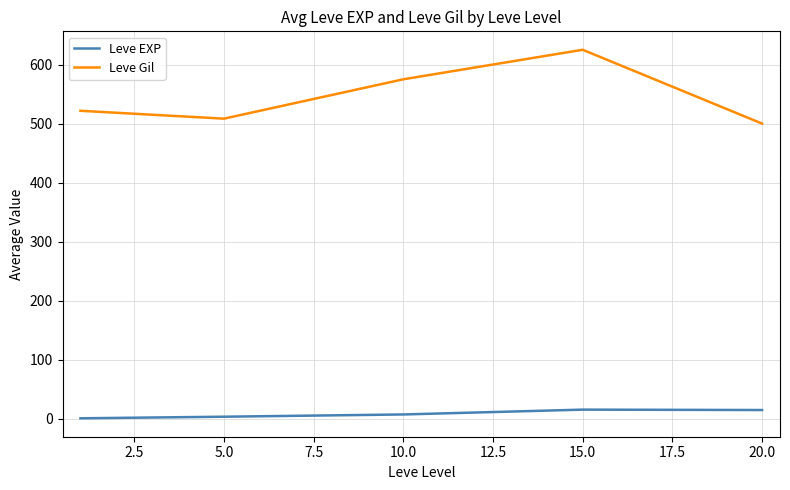

Rank the series by their average value, from highest to lowest.

Leve Gil, Leve EXP